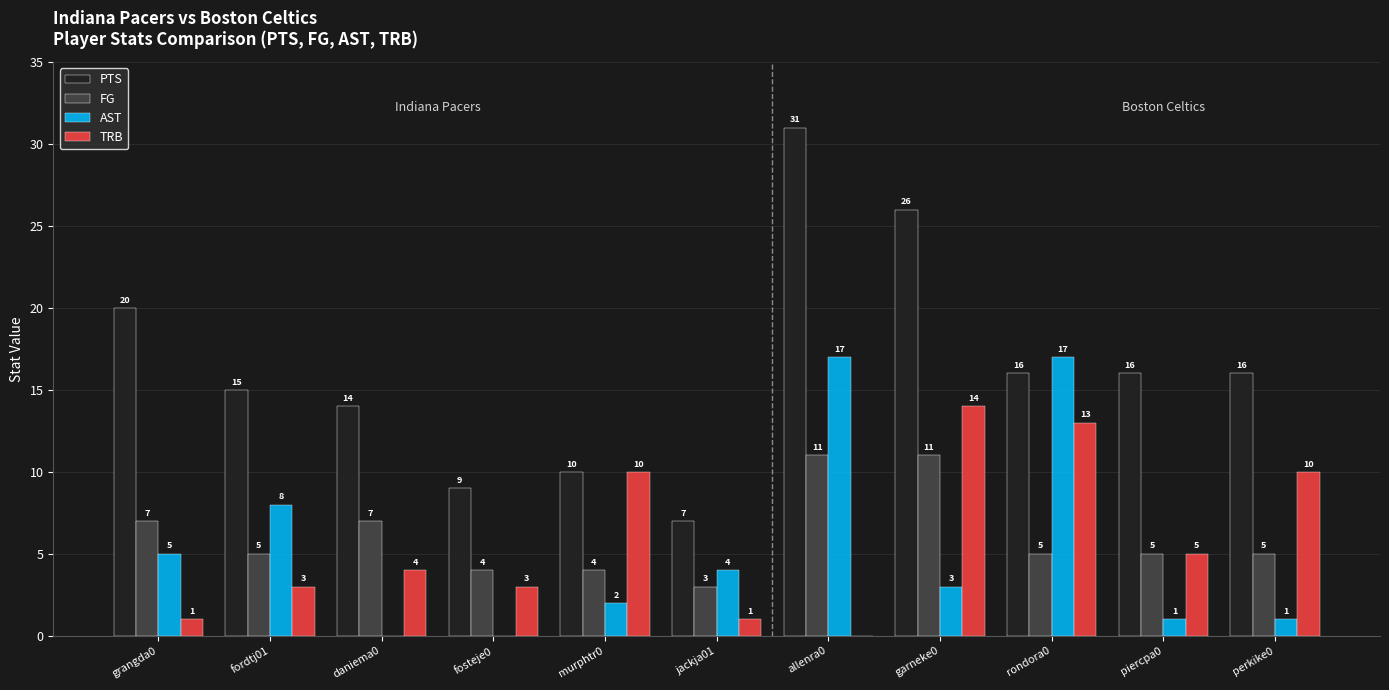

Reading left to right, list all the values displayed in this chart.

PTS: 20	15	14	9	10	7	31	26	16	16	16
FG: 7	5	7	4	4	3	11	11	5	5	5
AST: 5	8	0	0	2	4	17	3	17	1	1
TRB: 1	3	4	3	10	1	0	14	13	5	10